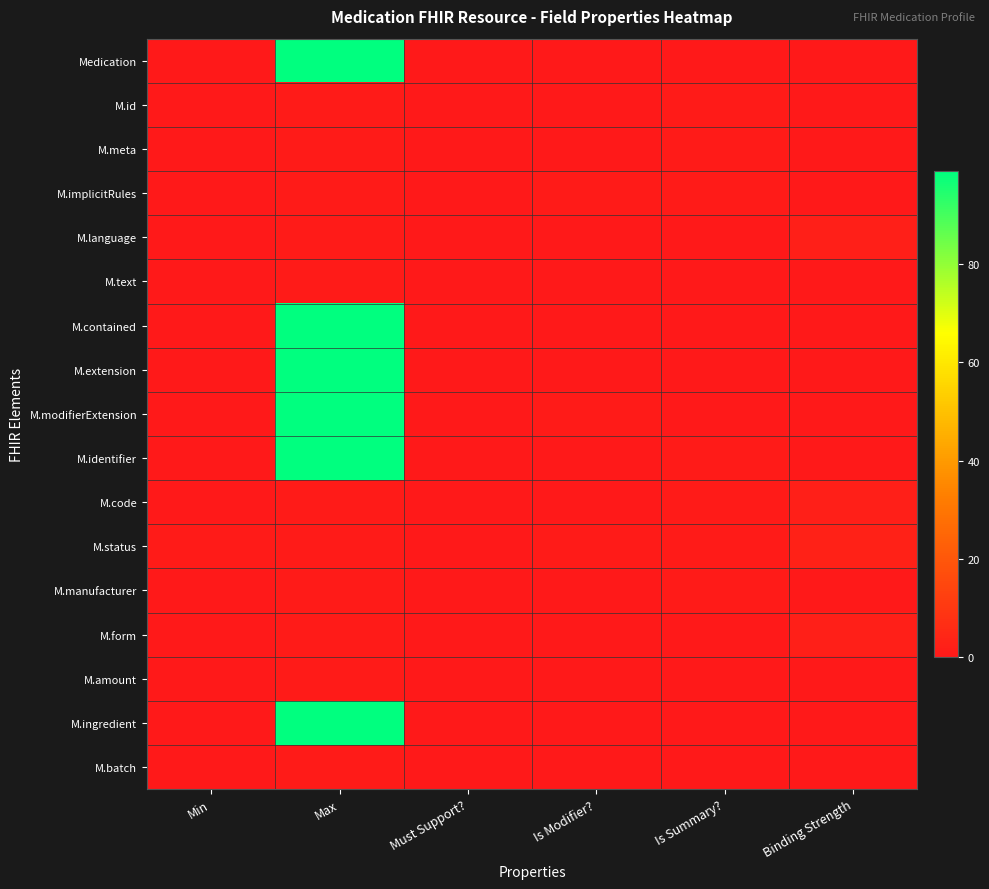

Reading left to right, transcribe all the data shown in this chart.

Medication: Min=0	Max=99	Must Support?=0	Is Modifier?=0	Is Summary?=0	Binding Strength=0
M.id: Min=0	Max=1	Must Support?=0	Is Modifier?=0	Is Summary?=1	Binding Strength=0
M.meta: Min=0	Max=1	Must Support?=0	Is Modifier?=0	Is Summary?=1	Binding Strength=0
M.implicitRules: Min=0	Max=1	Must Support?=0	Is Modifier?=1	Is Summary?=1	Binding Strength=0
M.language: Min=0	Max=1	Must Support?=0	Is Modifier?=0	Is Summary?=0	Binding Strength=2
M.text: Min=0	Max=1	Must Support?=0	Is Modifier?=0	Is Summary?=0	Binding Strength=0
M.contained: Min=0	Max=99	Must Support?=0	Is Modifier?=0	Is Summary?=0	Binding Strength=0
M.extension: Min=0	Max=99	Must Support?=0	Is Modifier?=0	Is Summary?=0	Binding Strength=0
M.modifierExtension: Min=0	Max=99	Must Support?=0	Is Modifier?=1	Is Summary?=0	Binding Strength=0
M.identifier: Min=0	Max=99	Must Support?=0	Is Modifier?=0	Is Summary?=1	Binding Strength=0
M.code: Min=0	Max=1	Must Support?=0	Is Modifier?=0	Is Summary?=1	Binding Strength=2
M.status: Min=1	Max=1	Must Support?=0	Is Modifier?=1	Is Summary?=1	Binding Strength=3
M.manufacturer: Min=0	Max=1	Must Support?=0	Is Modifier?=0	Is Summary?=1	Binding Strength=0
M.form: Min=0	Max=1	Must Support?=0	Is Modifier?=0	Is Summary?=0	Binding Strength=2
M.amount: Min=0	Max=1	Must Support?=0	Is Modifier?=0	Is Summary?=0	Binding Strength=0
M.ingredient: Min=0	Max=99	Must Support?=0	Is Modifier?=0	Is Summary?=0	Binding Strength=0
M.batch: Min=0	Max=1	Must Support?=0	Is Modifier?=0	Is Summary?=0	Binding Strength=0